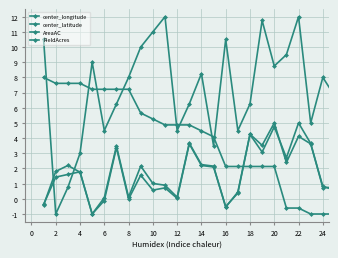

At which label is center_longitude closest to 5?

22